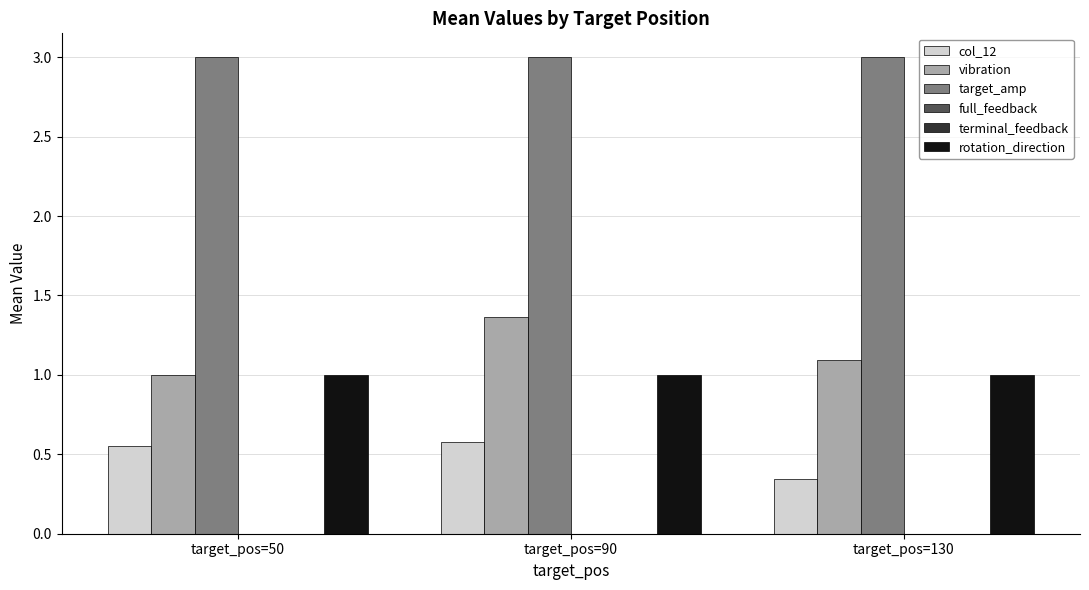

Which series has the widest spread of values?

vibration